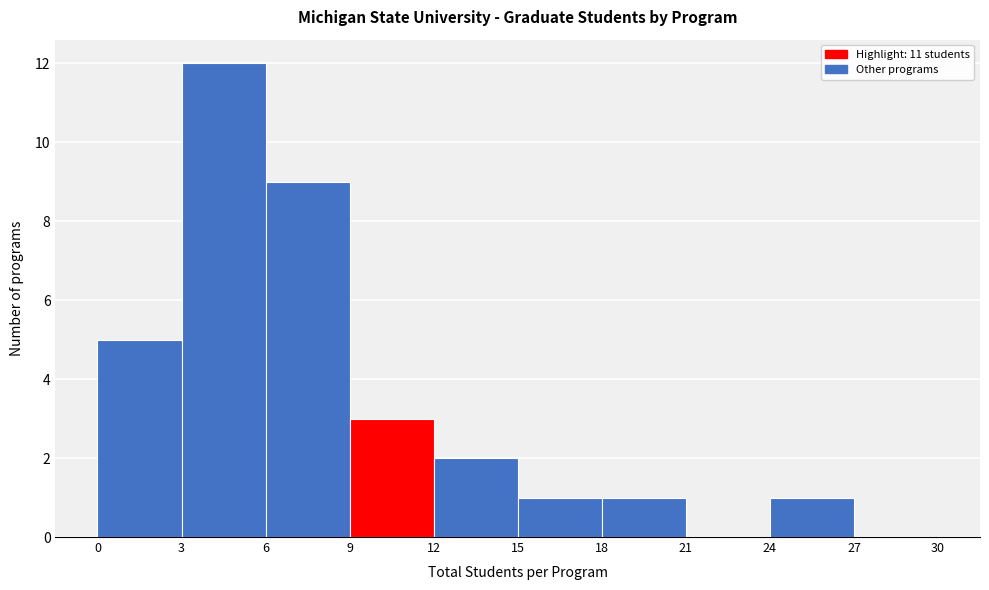

Reading left to right, list every bar in this chart as the range it spans on the x-axis followed by its height. The values are not printed on the chart, so give them approximately, as read against the axis.

0 to 3: 5
3 to 6: 12
6 to 9: 9
9 to 12: 3
12 to 15: 2
15 to 18: 1
18 to 21: 1
21 to 24: 0
24 to 27: 1
27 to 30: 0